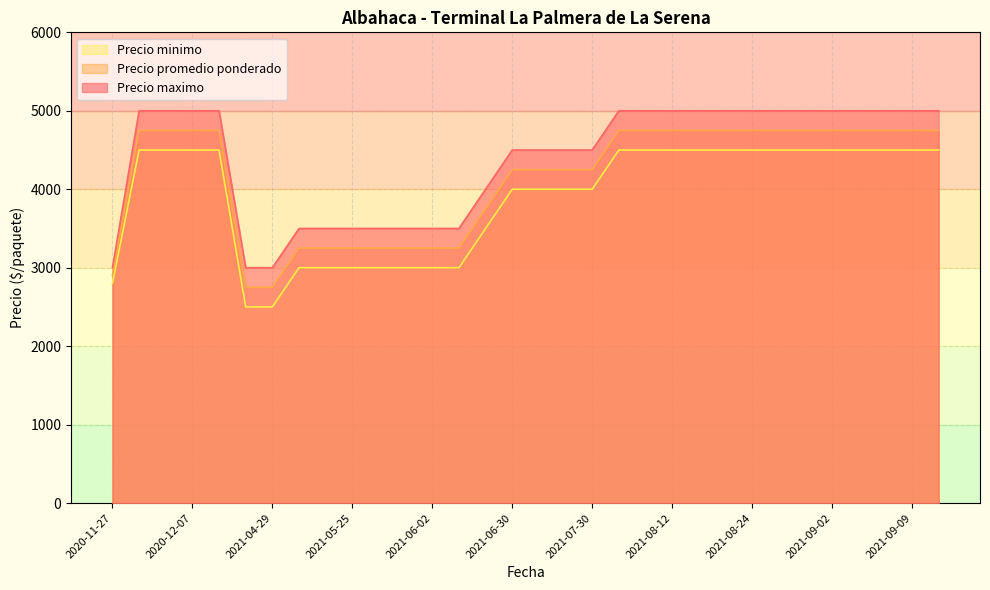

What is the total value across all series at 2021-08-24?

14250